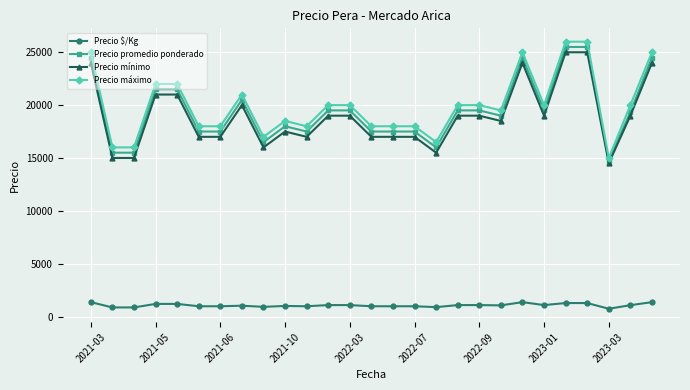

True or false: Precio promedio ponderado and Precio $/Kg cross at least once.

False